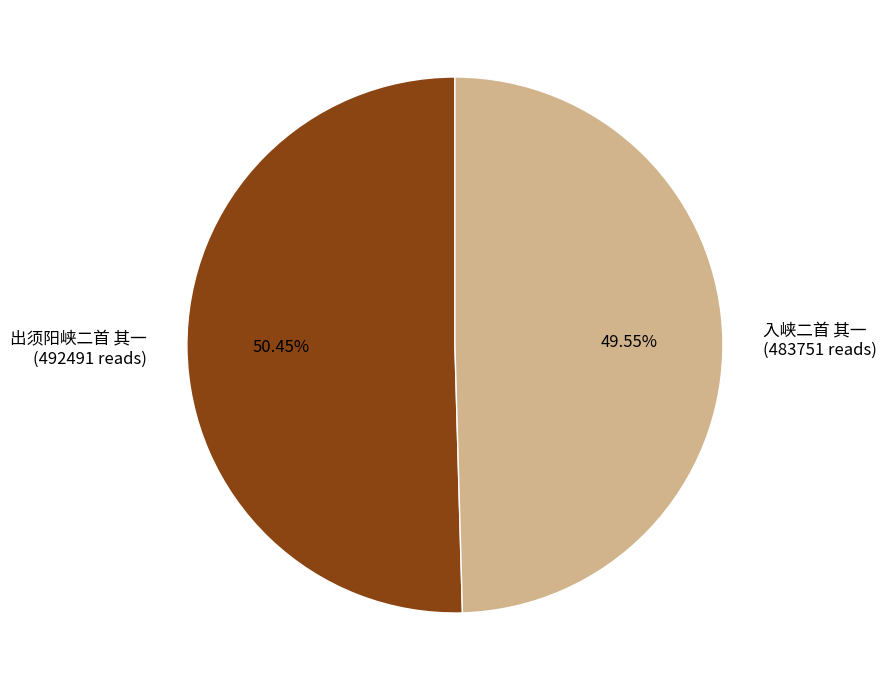

What portion of the pie excludes 入峡二首 其一?

50.4%